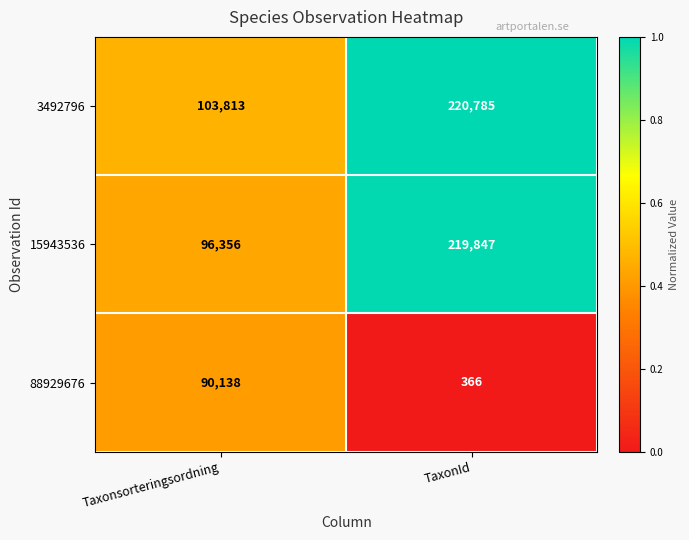

What is the sum of all 15943536 values?

316203